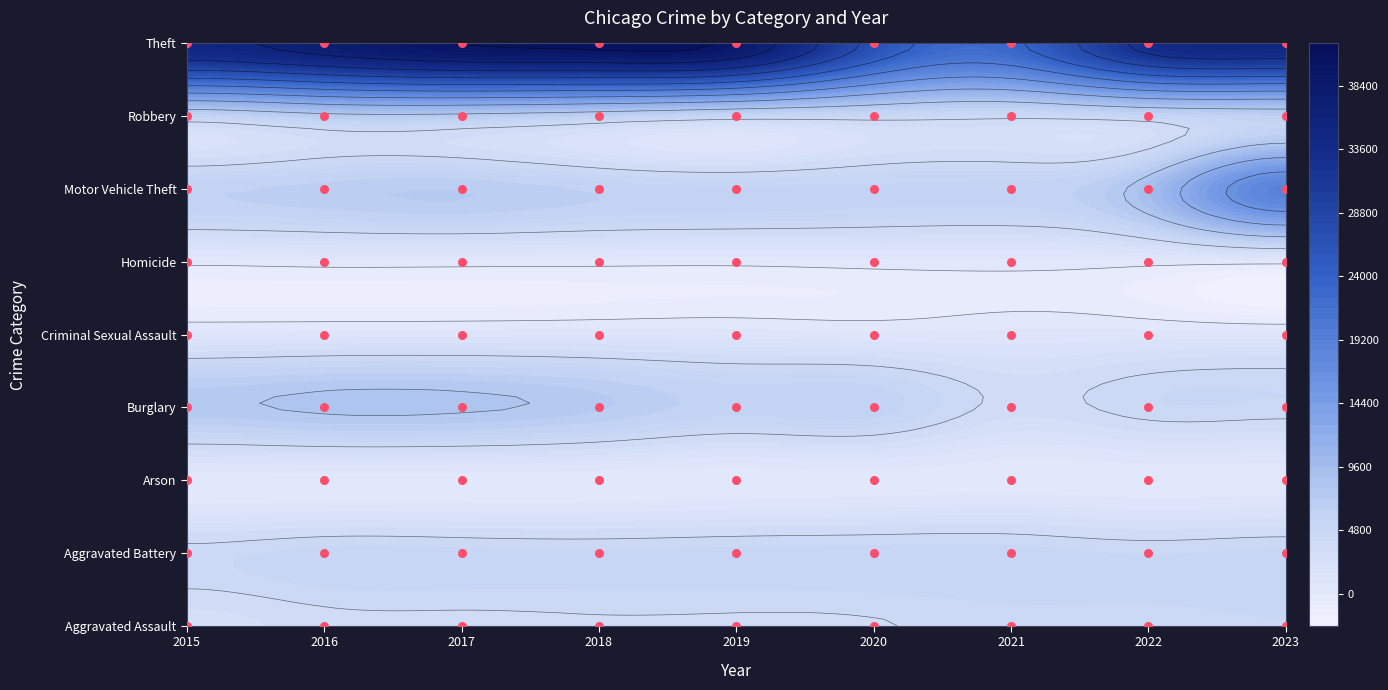

At which category is the sum across all series the highest?

2023